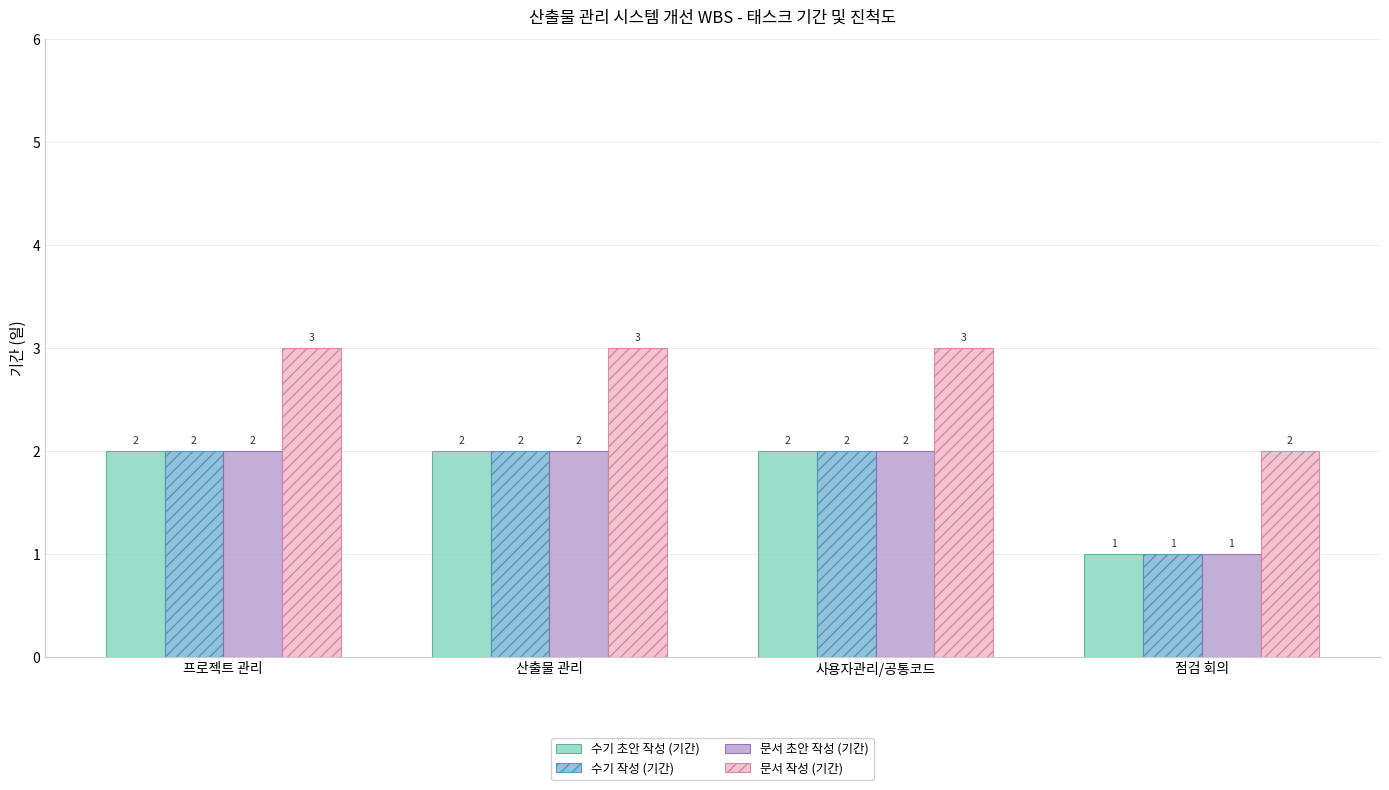

Which has a higher value, 사용자관리/공통코드 or 산출물 관리?

사용자관리/공통코드